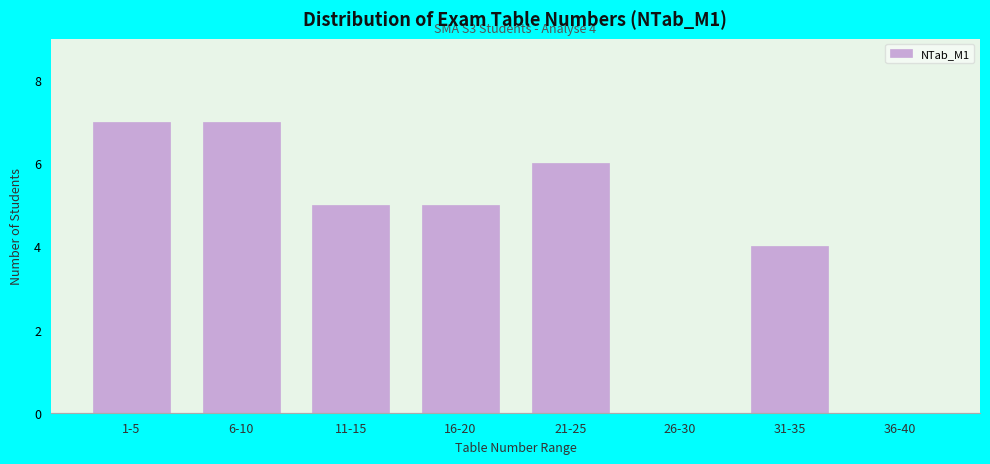

Reading right to left, what are all the values shown in this chart?

36-40=0	31-35=4	26-30=0	21-25=6	16-20=5	11-15=5	6-10=7	1-5=7